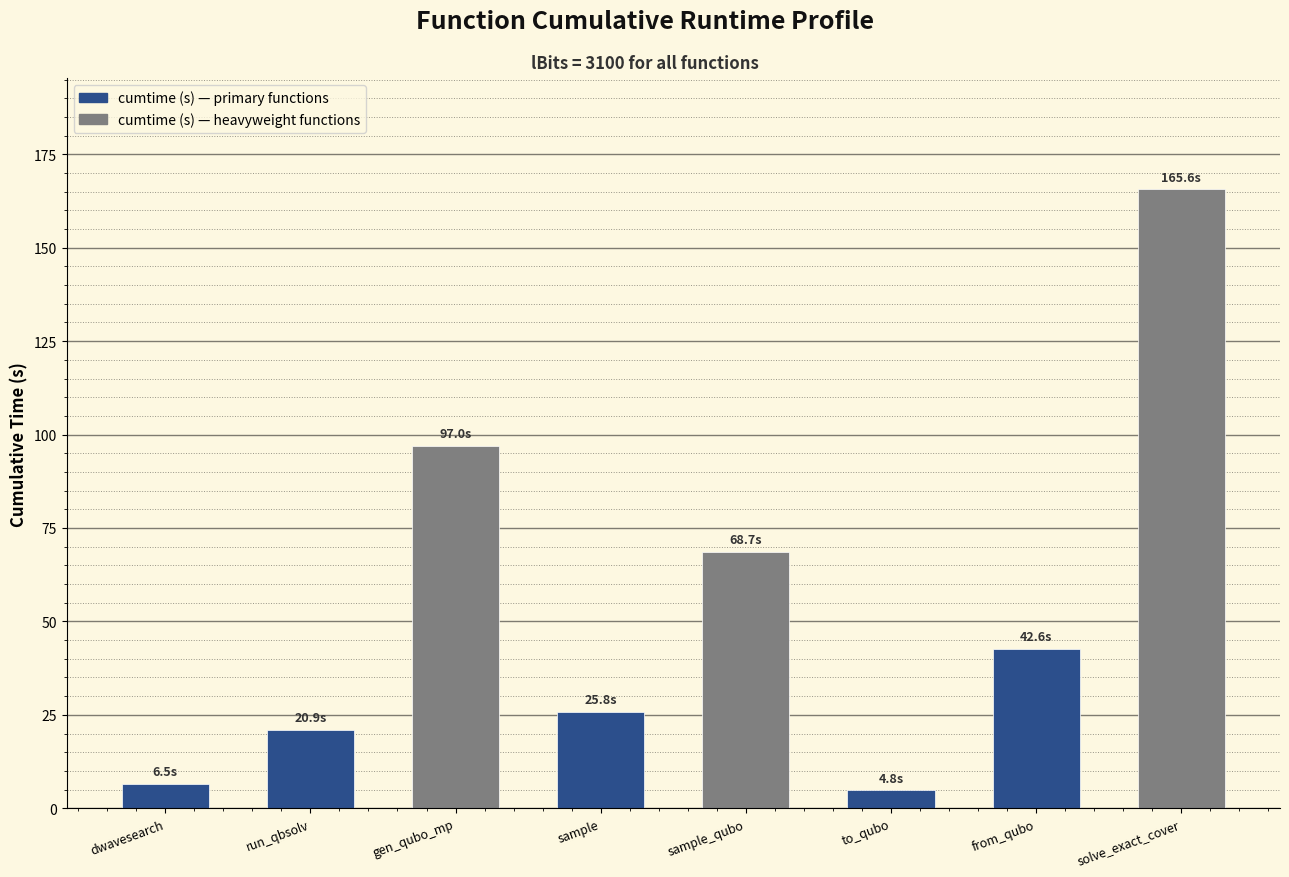

Count the number of data series in this chart.

1